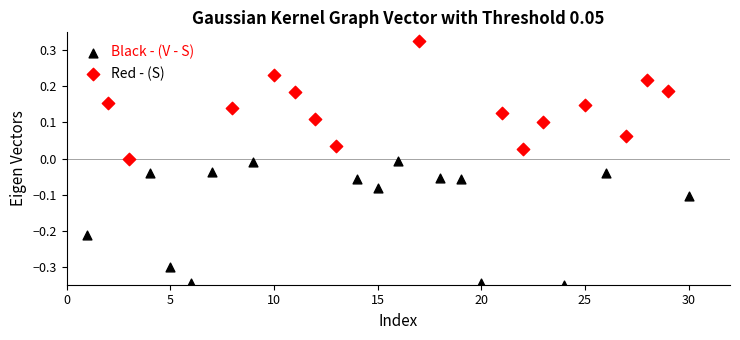

Which series contains the lowest Y value?

Black - (V - S)